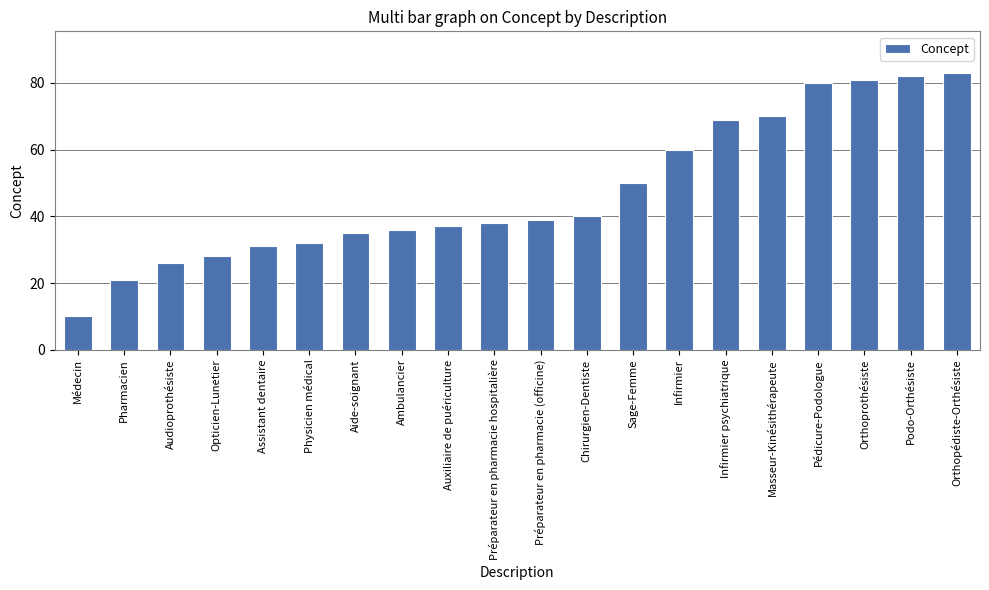

Where is the data nearest to the value 46?

Sage-Femme